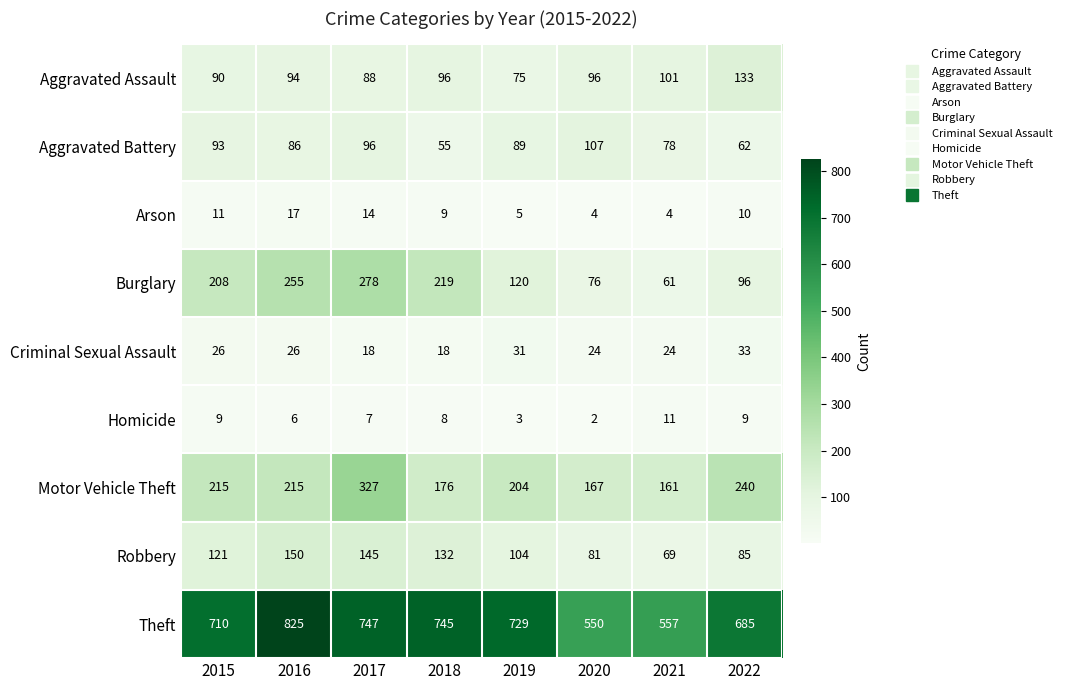

Which series has the widest spread of values?

Theft